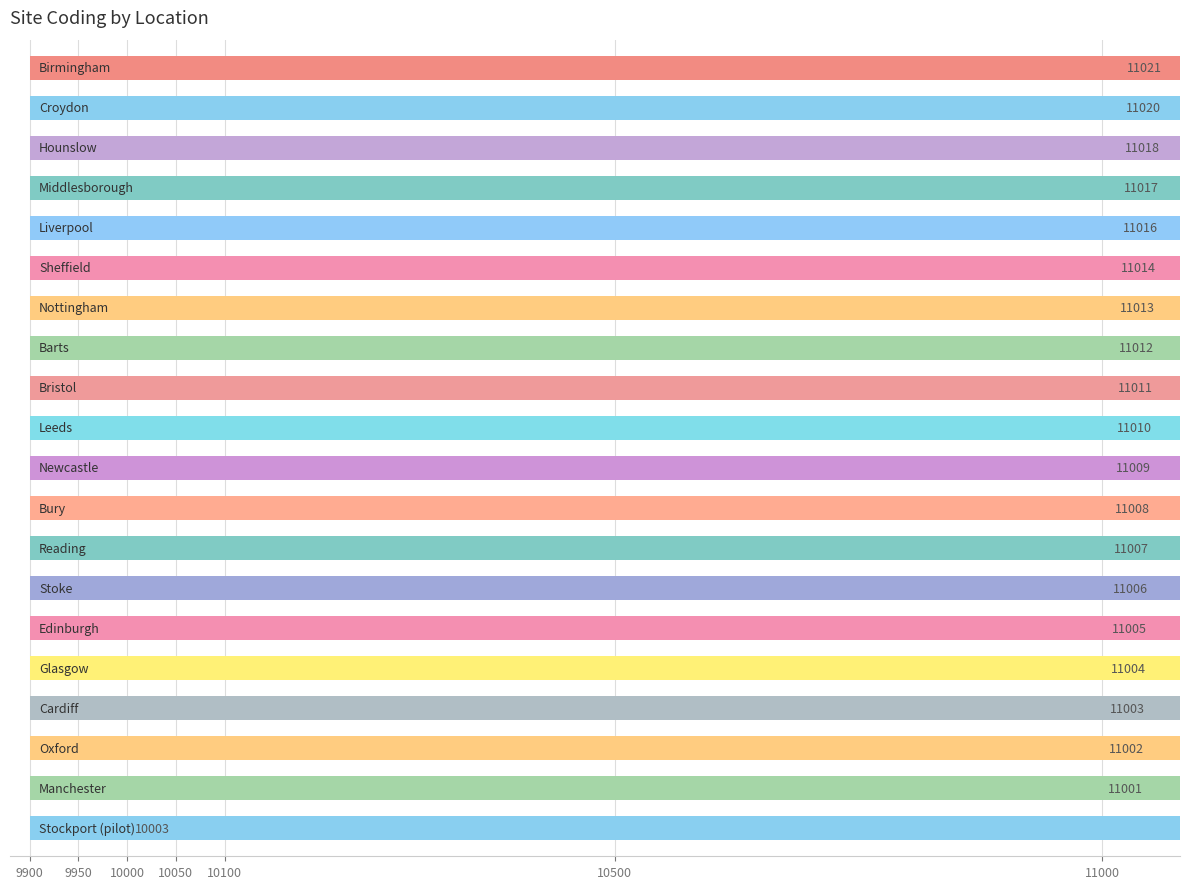

How many series are shown in this chart?

1